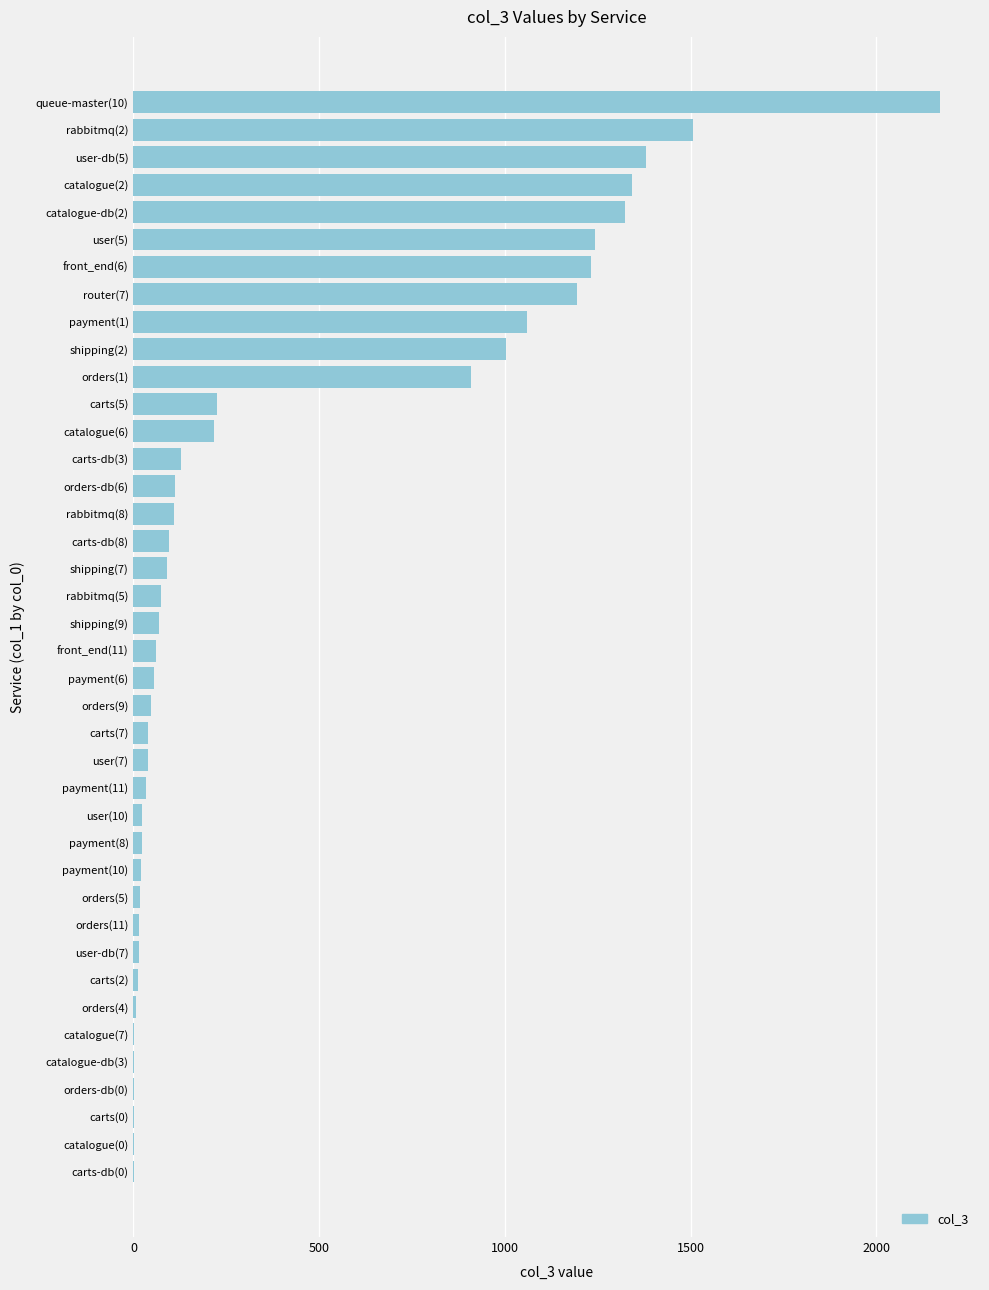

Is it true that the value at front_end(11) is 60?

True